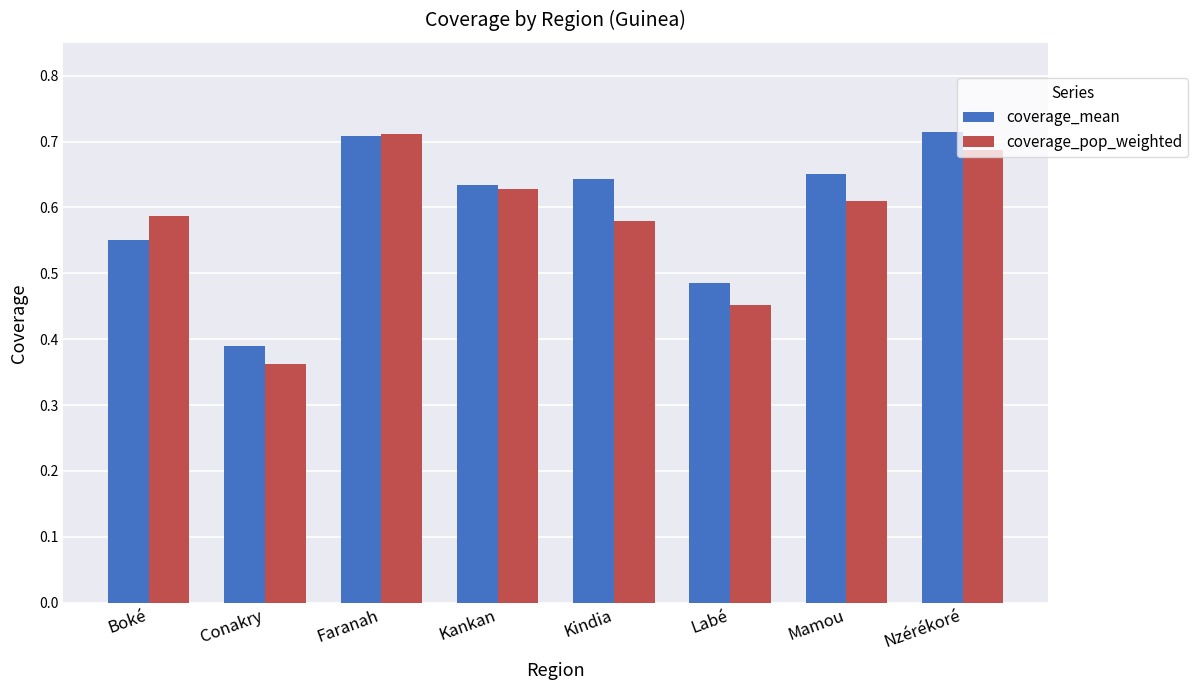

What is the difference between the second highest and minimum values in the coverage_pop_weighted series?

0.3